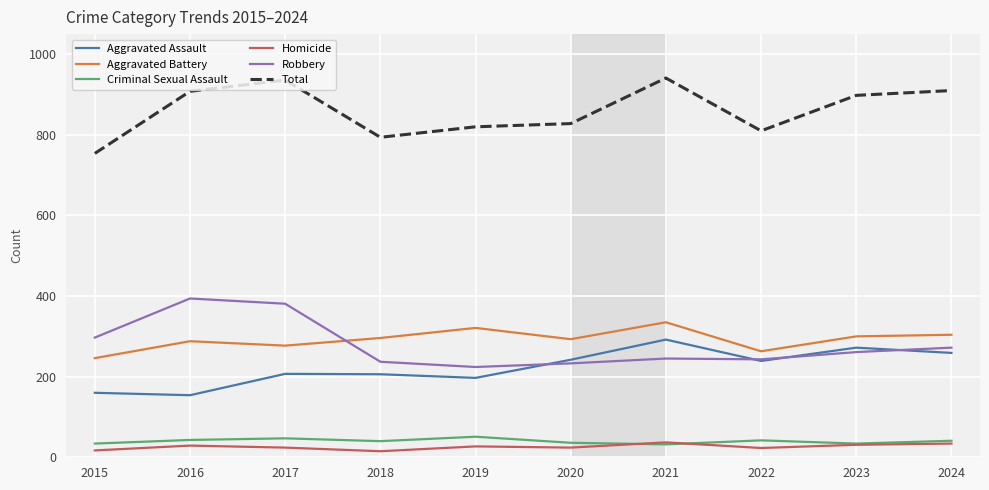

At which category does Total reach its first local valley?

2018